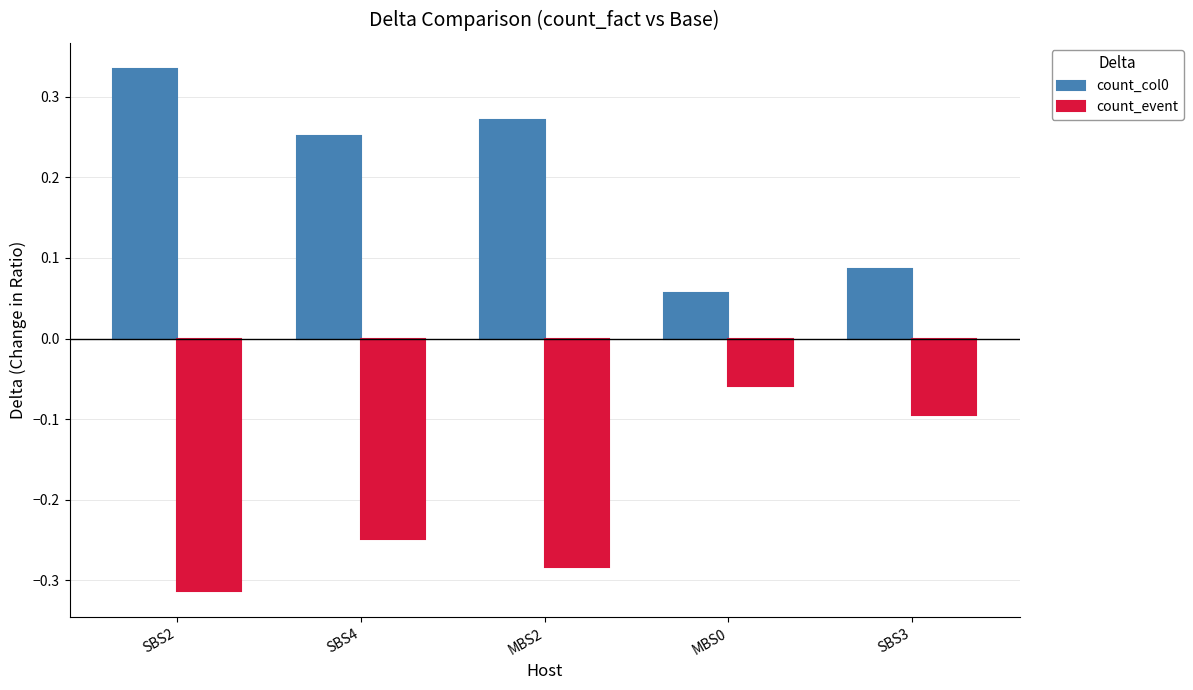

What position from the right is SBS4?

4